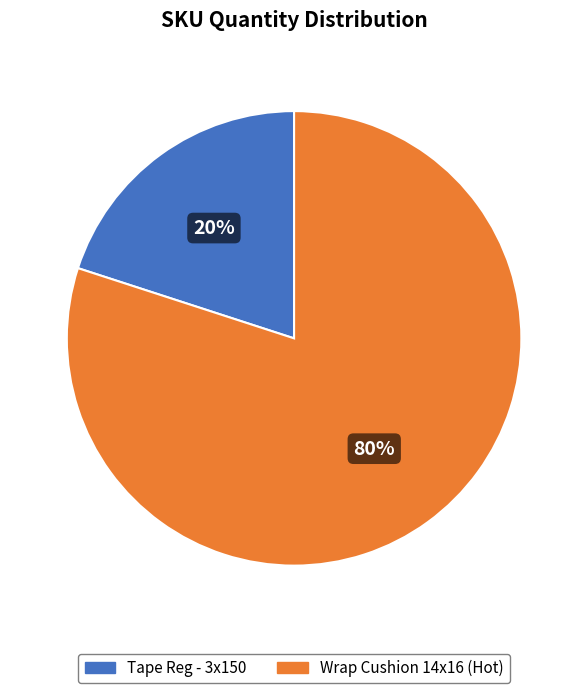

Does any single category account for the majority?

Yes